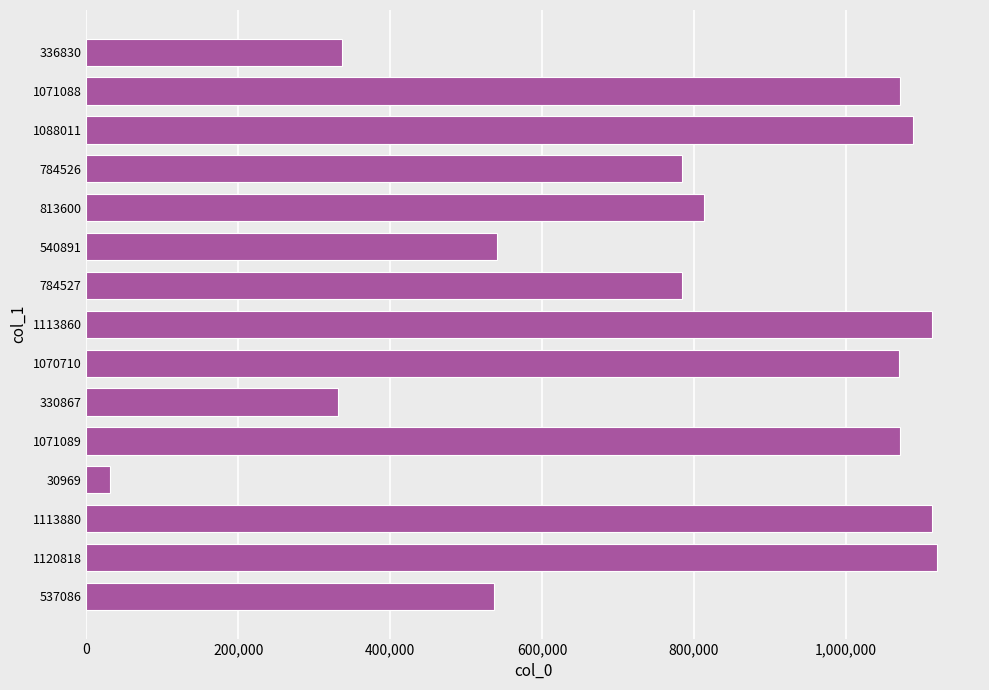

What is the change in value from 30969 to 1071089?

+1040120